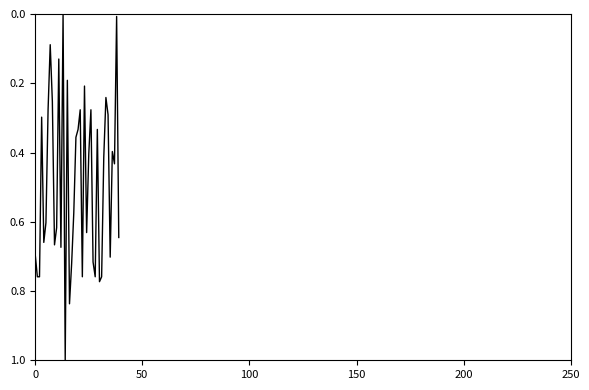

What is the difference between the maximum and minimum values?

1.0